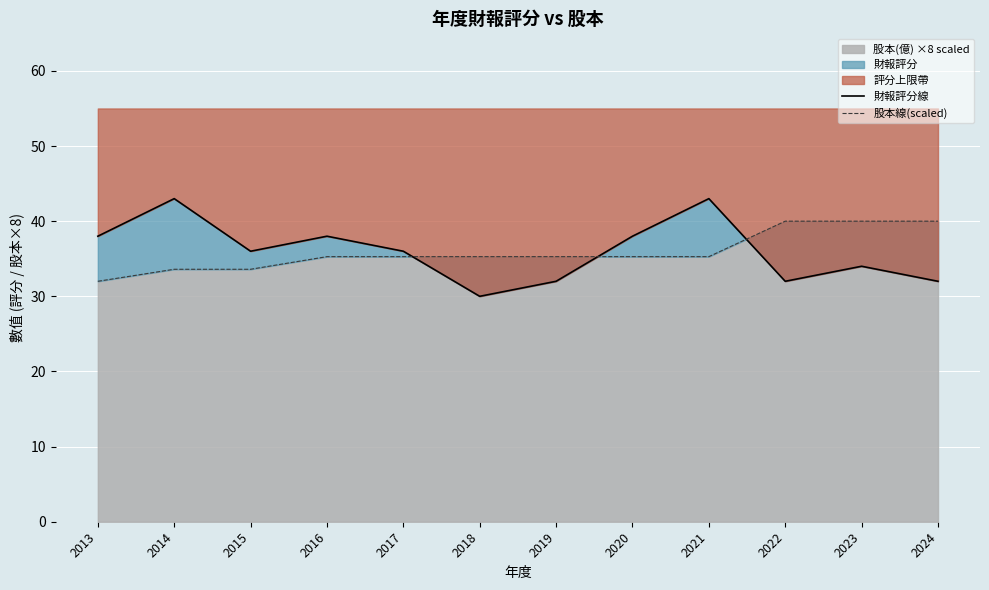

At which label does 財報評分線 reach its minimum?

2018